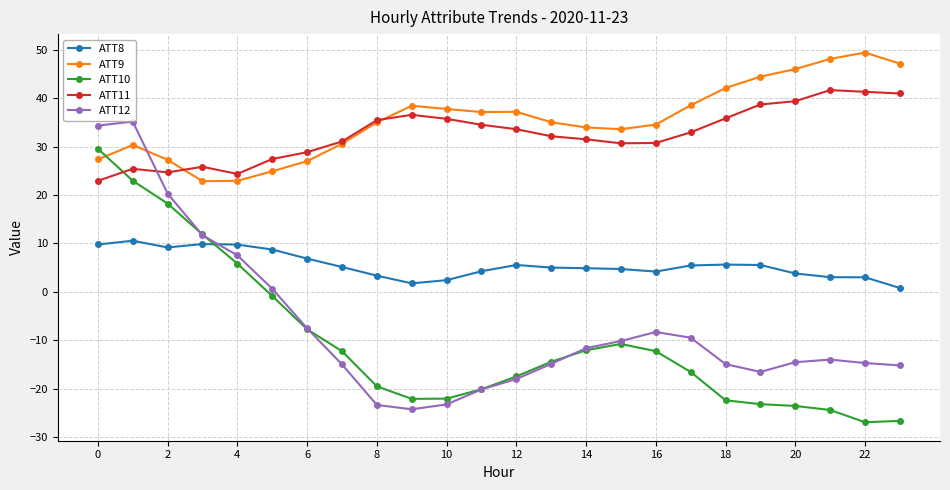

What is the minimum value shown in the chart?

-26.9